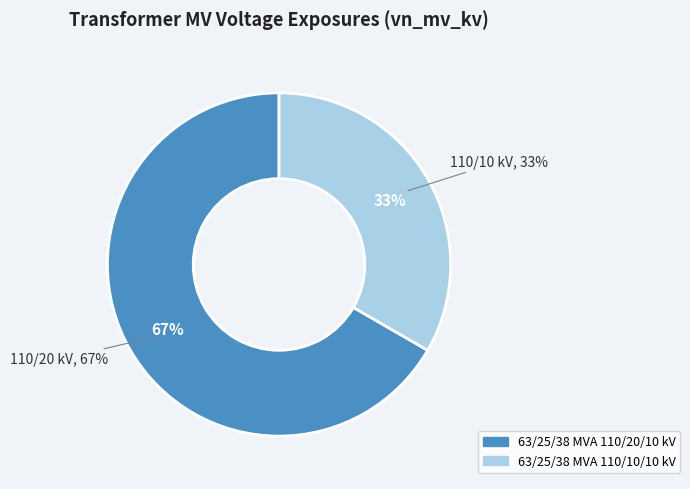

Rank the categories by value from highest to lowest.

63/25/38 MVA 110/20/10 kV, 63/25/38 MVA 110/10/10 kV